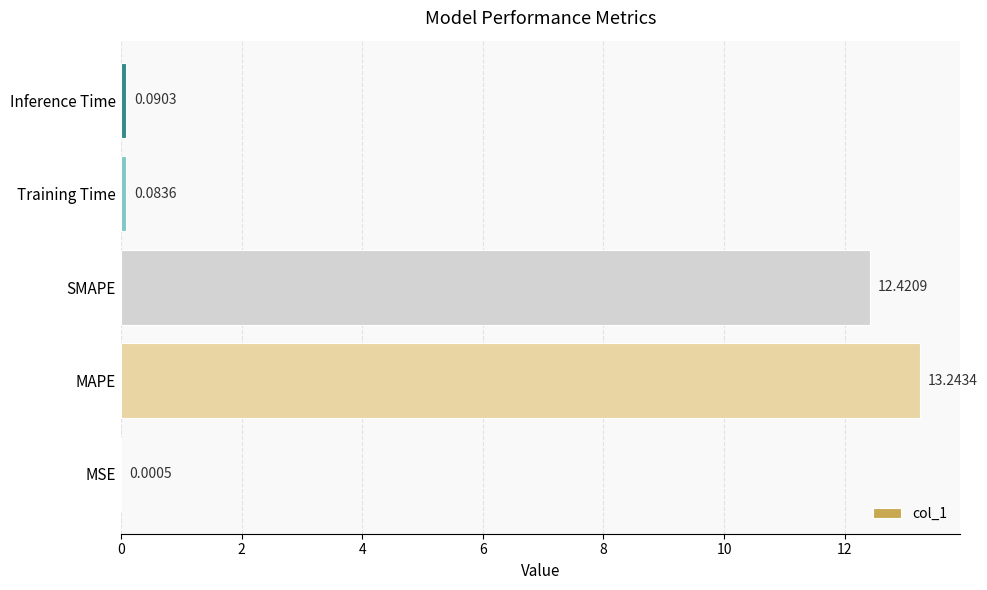

Which has a higher value, MSE or Training Time?

Training Time